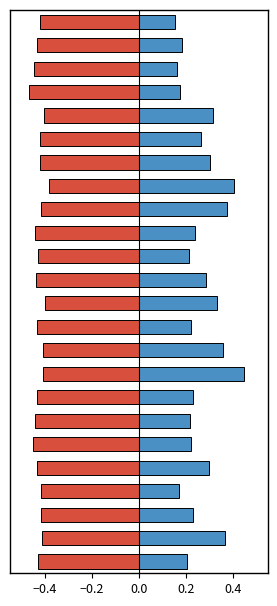

What is the value of the B bar at the 8th from the left?

0.4